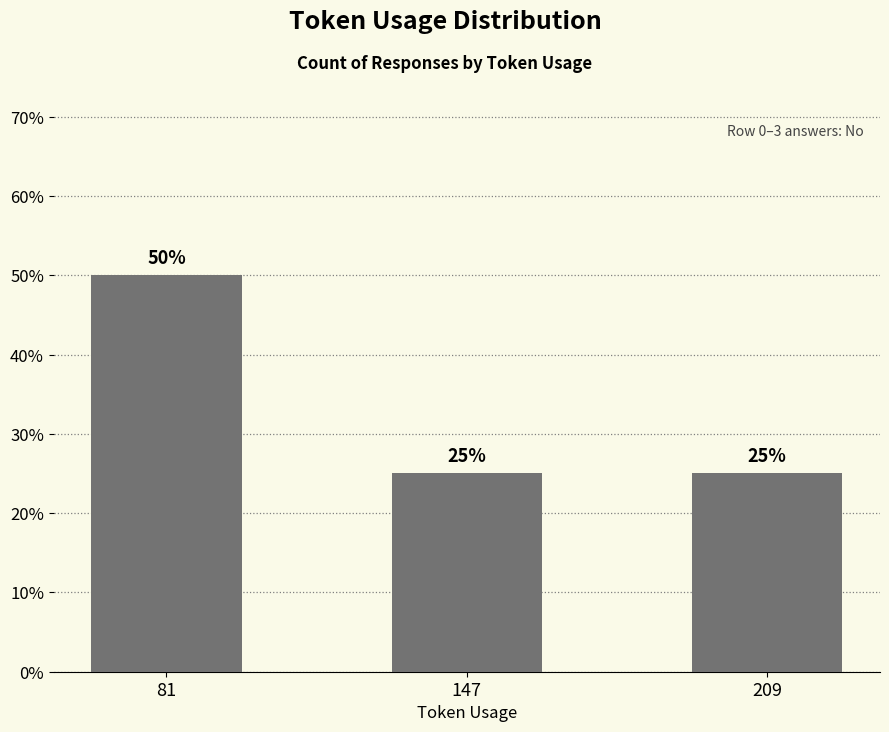

Count the number of values greater than 25.

1